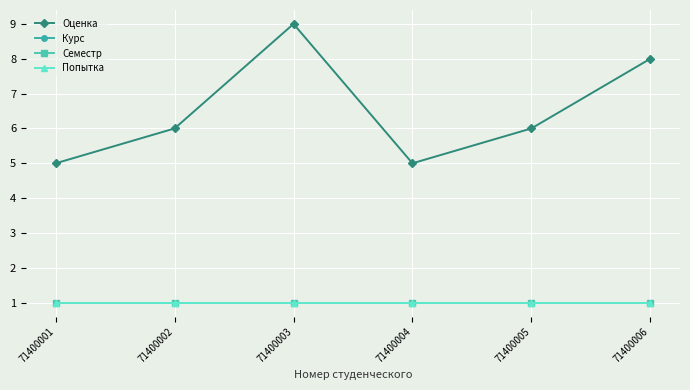

Does the chart have visible grid lines?

Yes